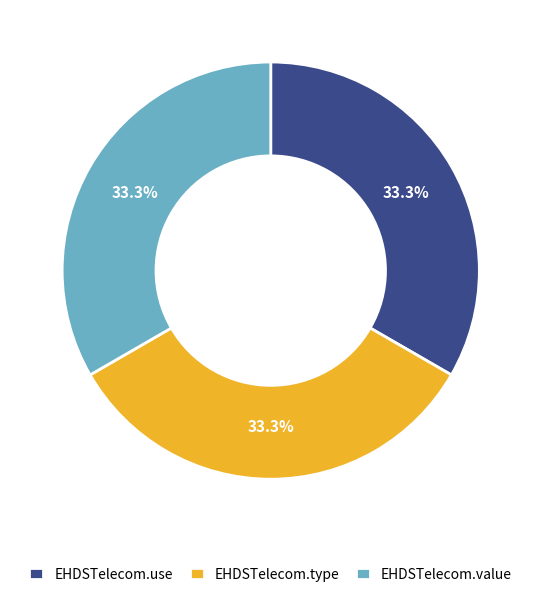

Is EHDSTelecom.value the majority of the pie?

No